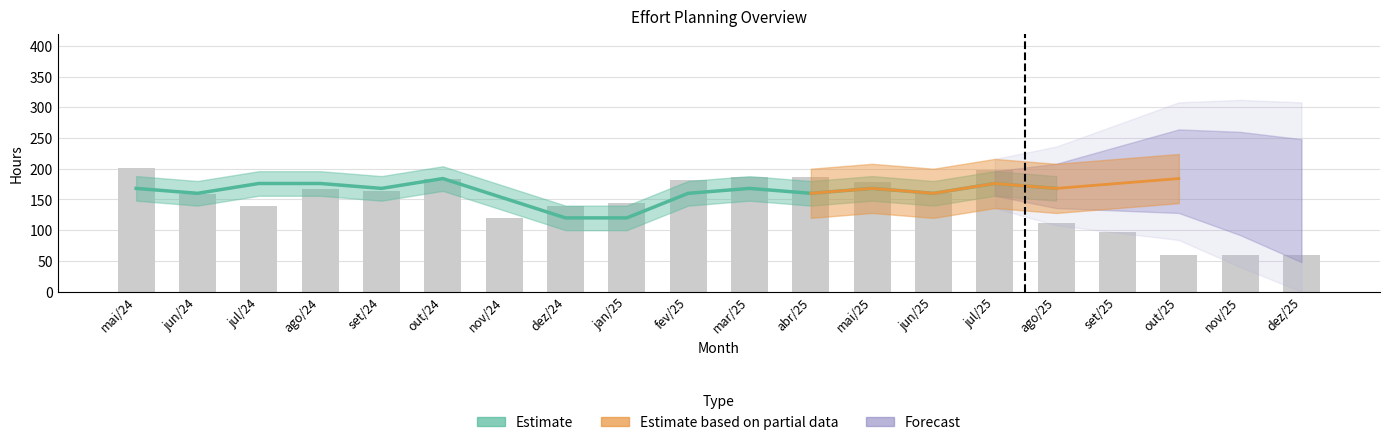

List the labels in order of value, largest first.

mai/24, jul/25, mar/25, abr/25, out/24, fev/25, mai/25, ago/24, set/24, jun/25, jun/24, jan/25, jul/24, dez/24, nov/24, ago/25, set/25, out/25, nov/25, dez/25